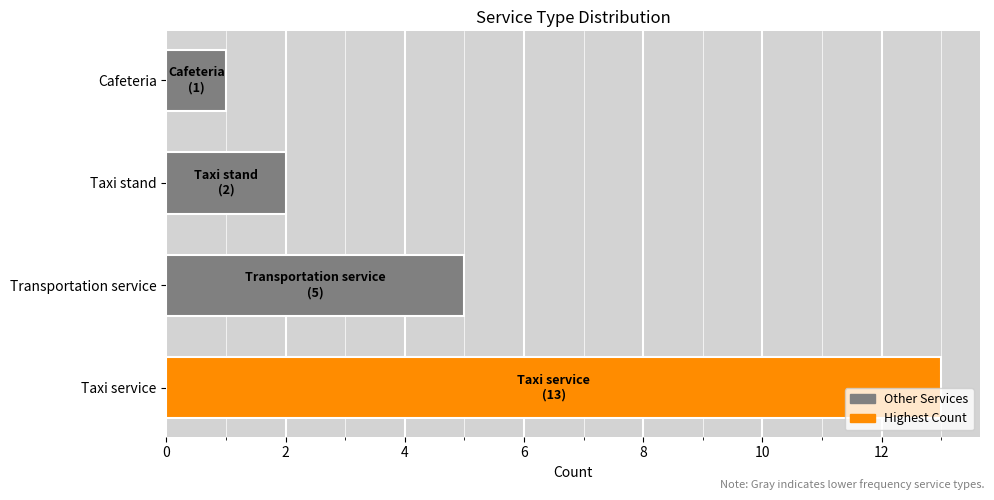

What is the change in value from Transportation service to Cafeteria?

-4